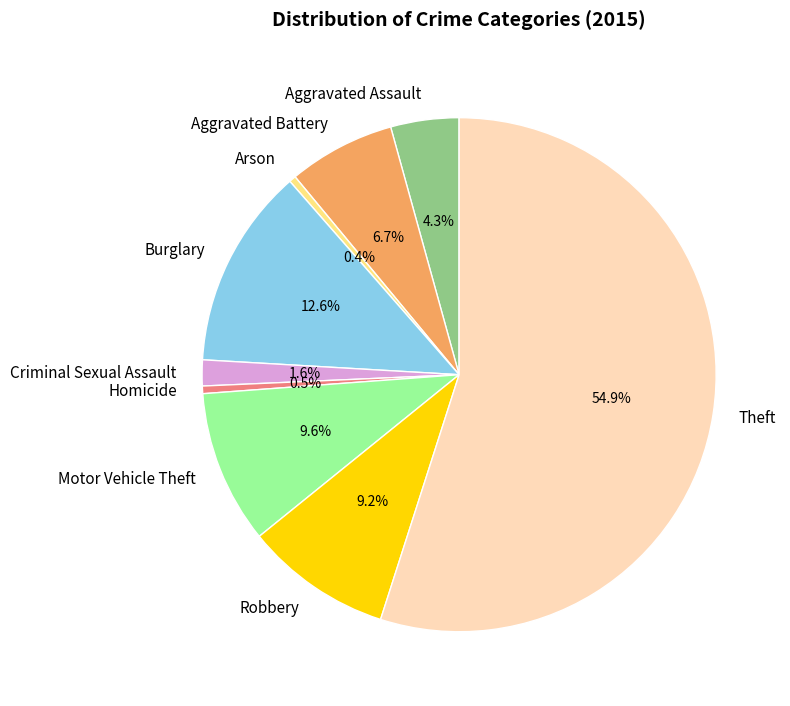

Which slice represents more than half of the pie?

Theft